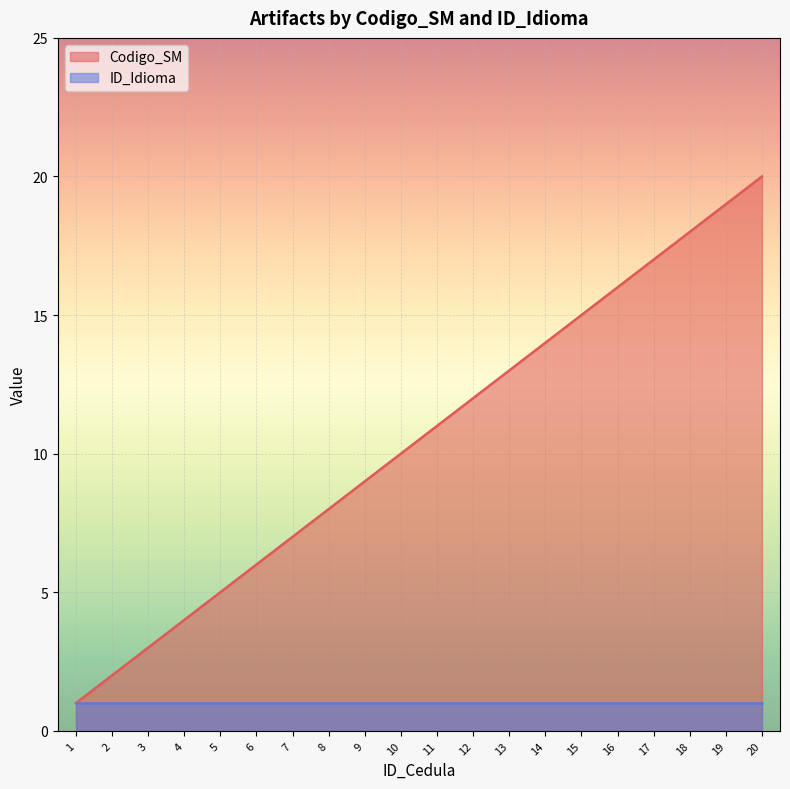

At which category does the chart reach its peak across all series?

20